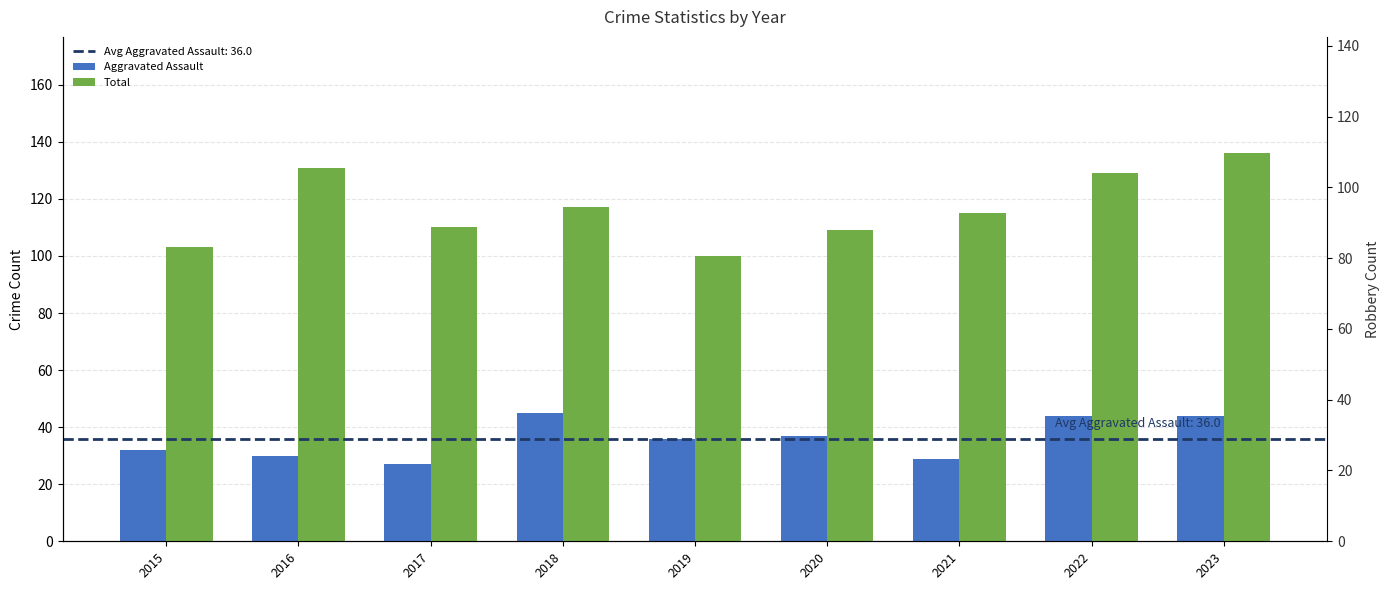

What is the value of the Total bar at the 1st from the left?

103